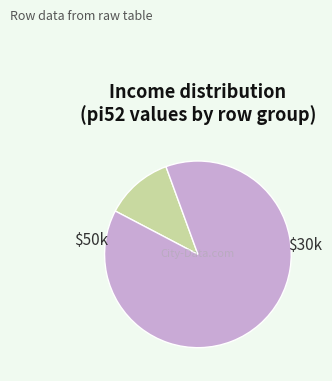

Does any single category account for the majority?

Yes